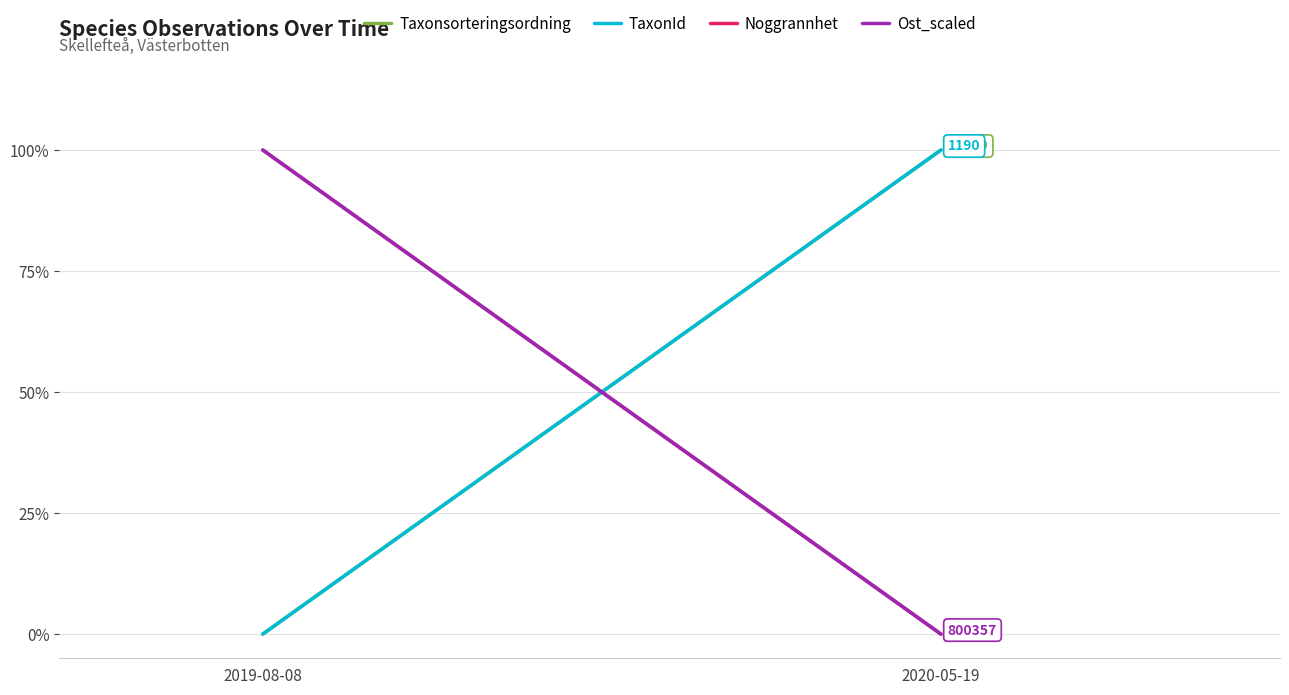

The value of Ost_scaled at 2019-08-08 is 1. True or false?

False